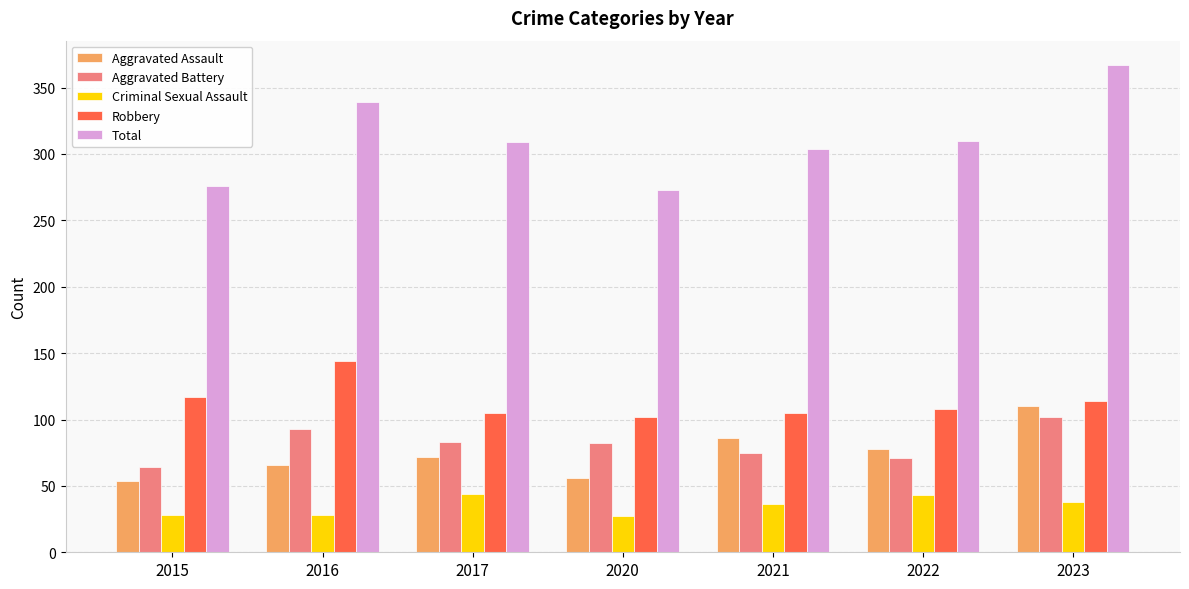

How many distinct data groups are displayed?

5